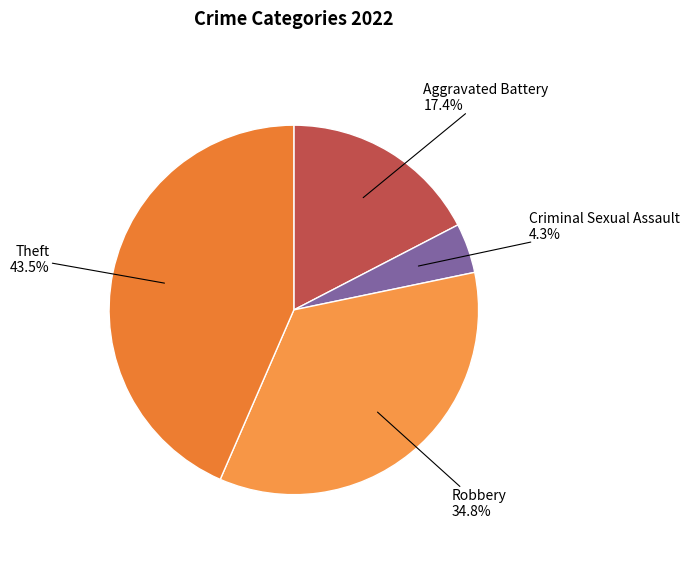

Which slice is the largest?

Theft